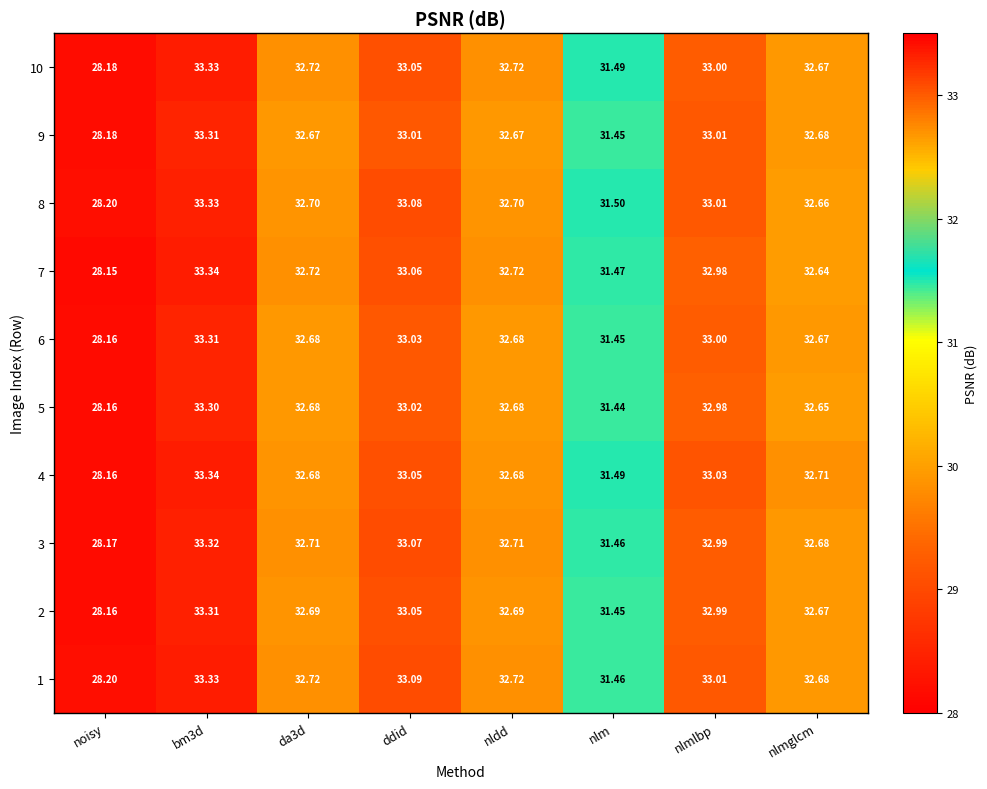

Is the value of 9 at nlmlbp greater than the value of 2 at nlmlbp?

Yes